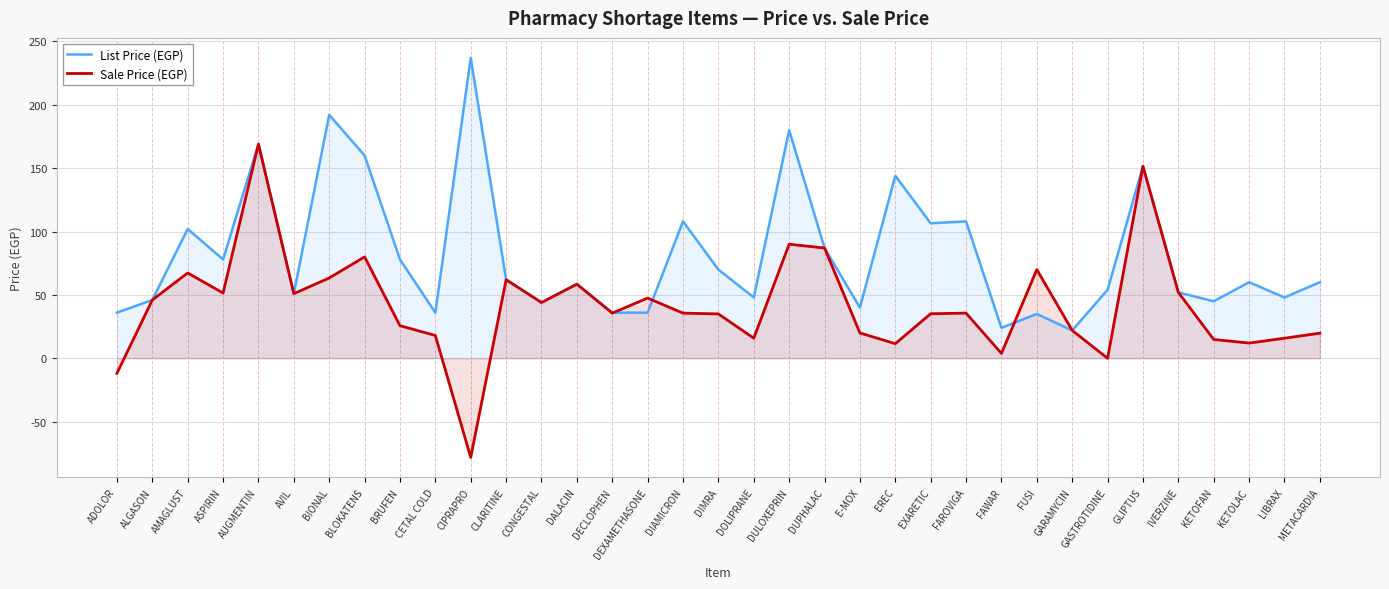

What is the difference between the List Price (EGP) values at DUPHALAC and BIONAL?

105.0